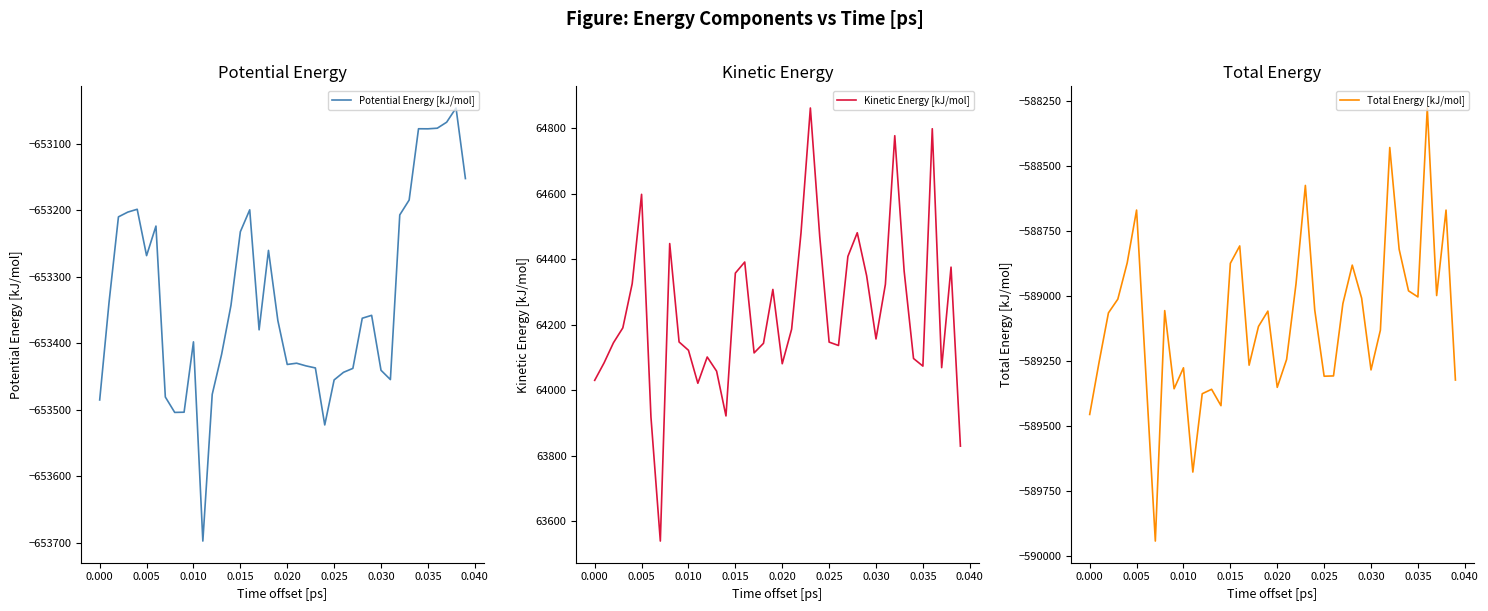

Reading left to right, transcribe all the data shown in this chart.

Potential Energy [kJ/mol]: -653485.0	-653337.9	-653209.6	-653202.4	-653198.2	-653267.9	-653223.4	-653480.6	-653503.8	-653503.5	-653397.6	-653697.3	-653476.7	-653416.5	-653342.7	-653231.9	-653199.0	-653379.5	-653260.0	-653365.6	-653431.6	-653429.8	-653433.8	-653436.9	-653522.6	-653454.9	-653443.5	-653437.5	-653362.1	-653357.7	-653440.4	-653454.4	-653206.7	-653184.3	-653077.0	-653077.1	-653076.2	-653067.2	-653045.8	-653152.0
Kinetic Energy [kJ/mol]: 64029.9	64083.2	64144.6	64190.1	64325.0	64597.7	63917.7	63539.2	64447.4	64147.0	64121.6	64021.0	64101.1	64057.9	63921.2	64357.2	64391.1	64113.6	64142.9	64307.4	64080.6	64186.0	64479.7	64861.3	64468.4	64146.6	64136.3	64408.1	64480.4	64349.2	64156.3	64323.0	64776.7	64363.4	64096.6	64073.3	64798.0	64068.7	64375.5	63829.0
Total Energy [kJ/mol]: -589455.1	-589254.7	-589065.0	-589012.3	-588873.1	-588670.2	-589305.7	-589941.4	-589056.4	-589356.5	-589276.0	-589676.4	-589375.6	-589358.5	-589421.5	-588874.7	-588807.9	-589265.9	-589117.2	-589058.2	-589351.1	-589243.8	-588954.1	-588575.6	-589054.2	-589308.3	-589307.2	-589029.5	-588881.7	-589008.6	-589284.1	-589131.4	-588430.0	-588820.9	-588980.5	-589003.8	-588278.2	-588998.5	-588670.3	-589322.9